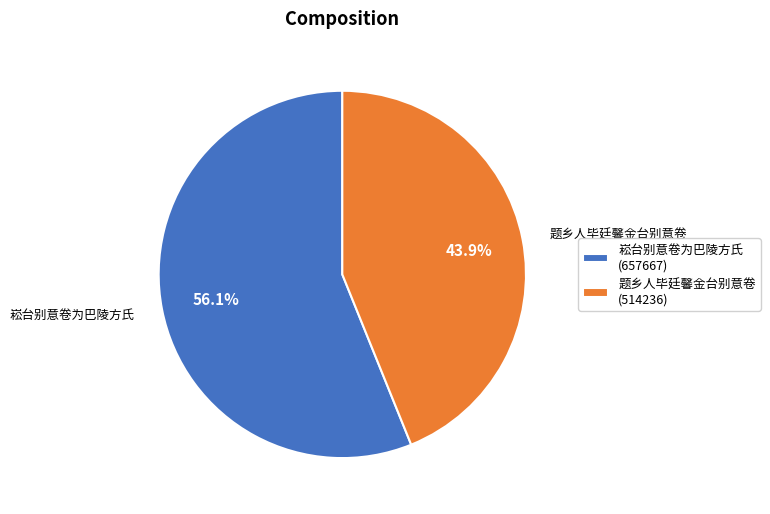

The 题乡人毕廷馨金台别意卷 slice represents 44% of the pie. True or false?

True